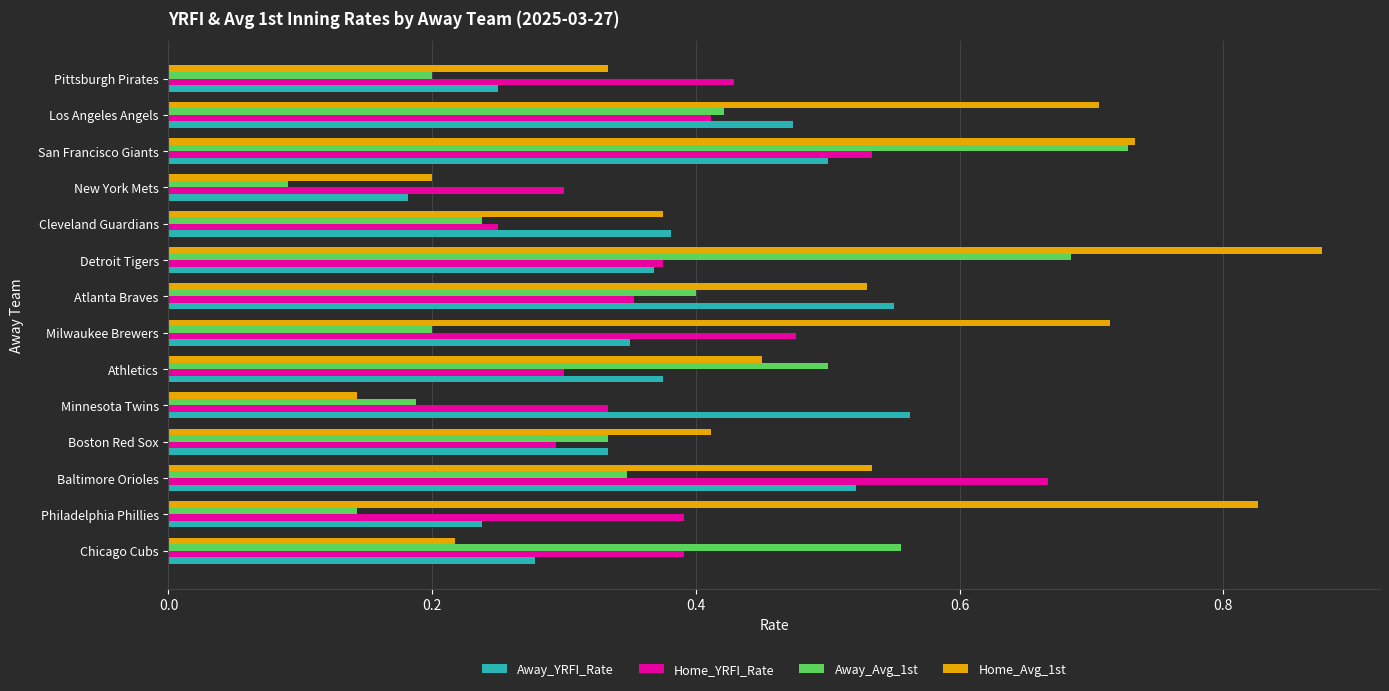

Count the Away_Avg_1st values in the range 0 to 1.

14